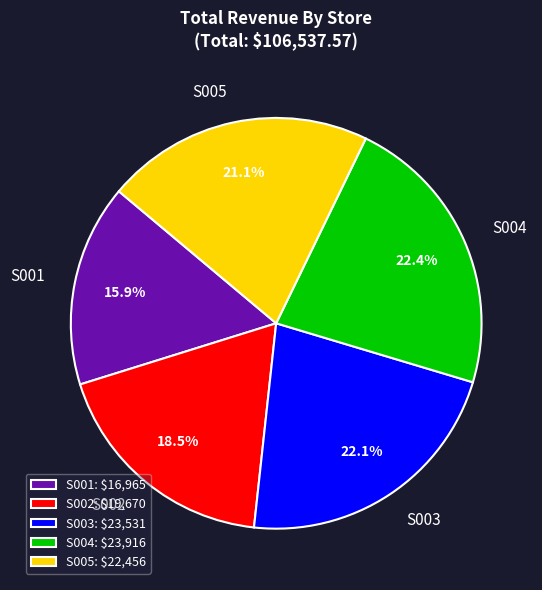

How many segments does this pie chart have?

5